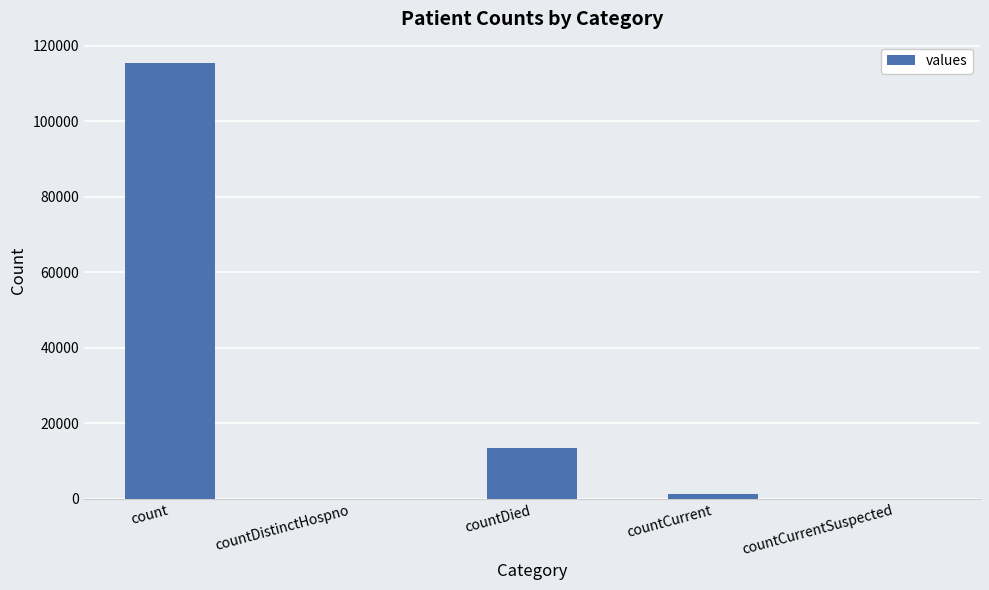

How many series are shown in this chart?

1